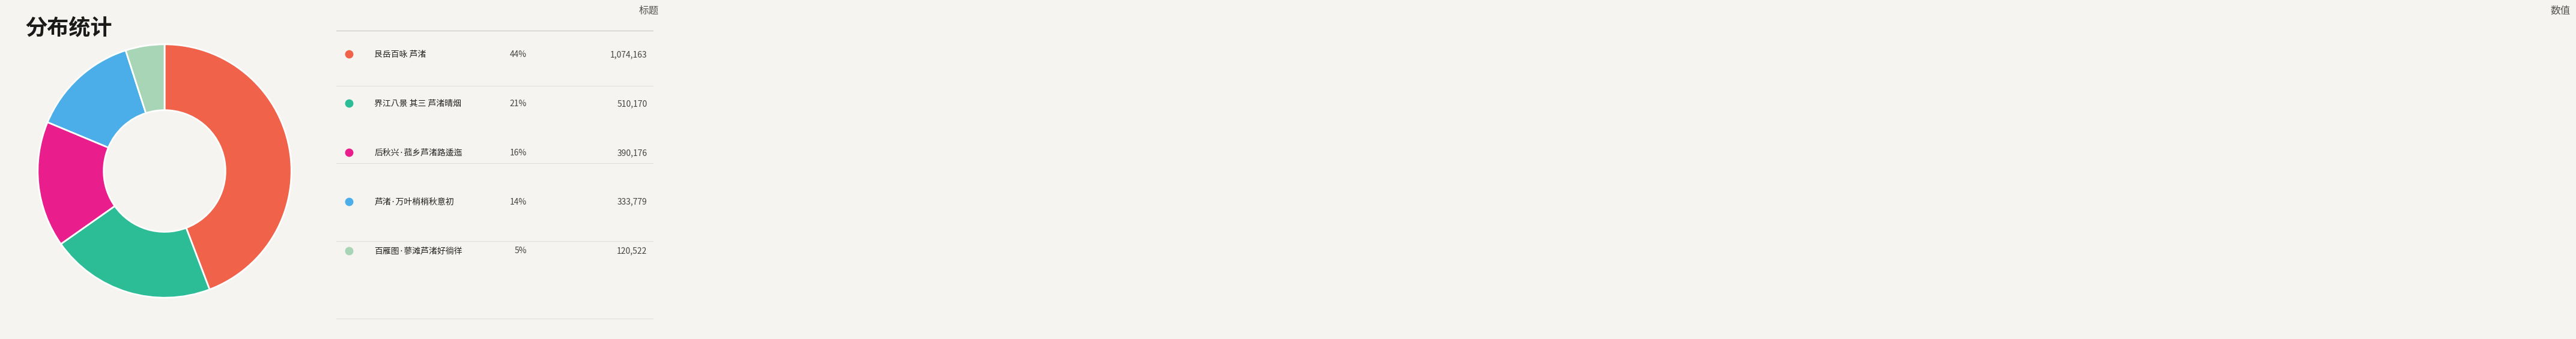

Does any single category account for the majority?

No